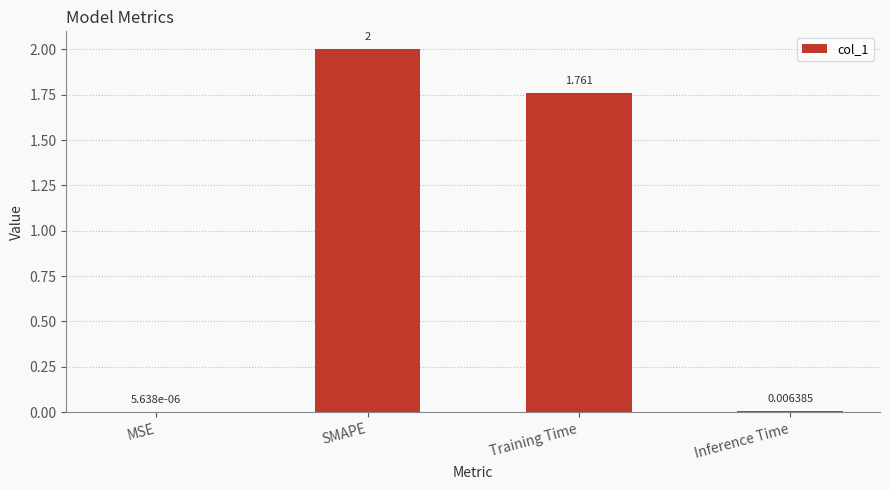

Count the number of categories in the chart.

4